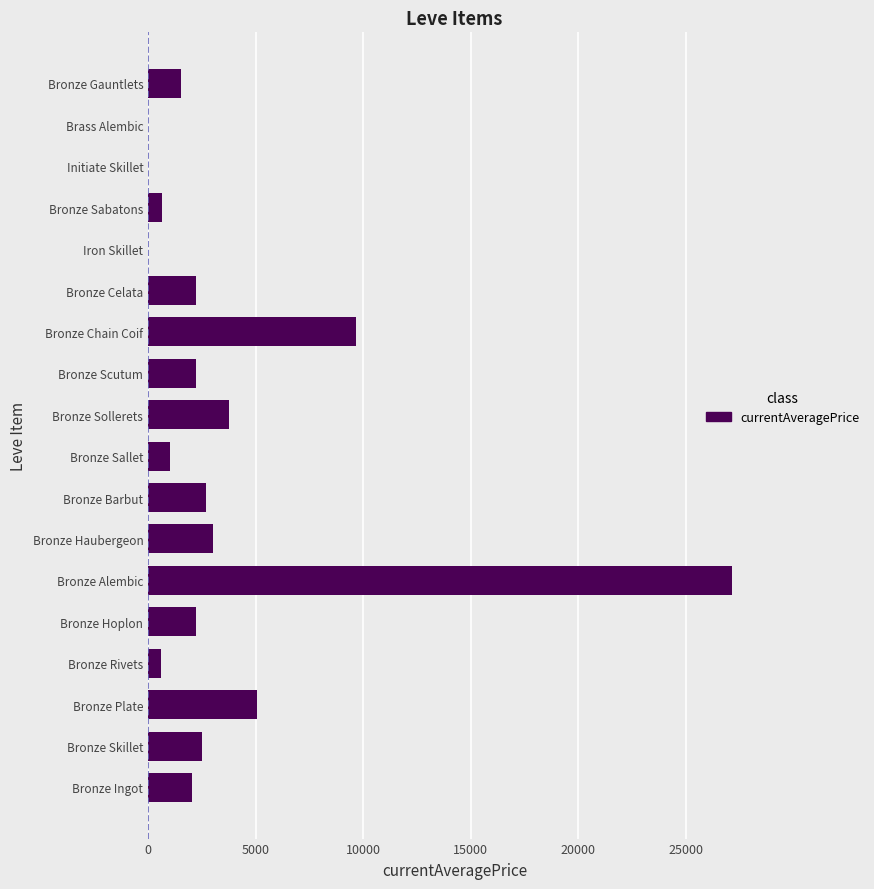

At which category does the chart reach its peak across all series?

Bronze Alembic